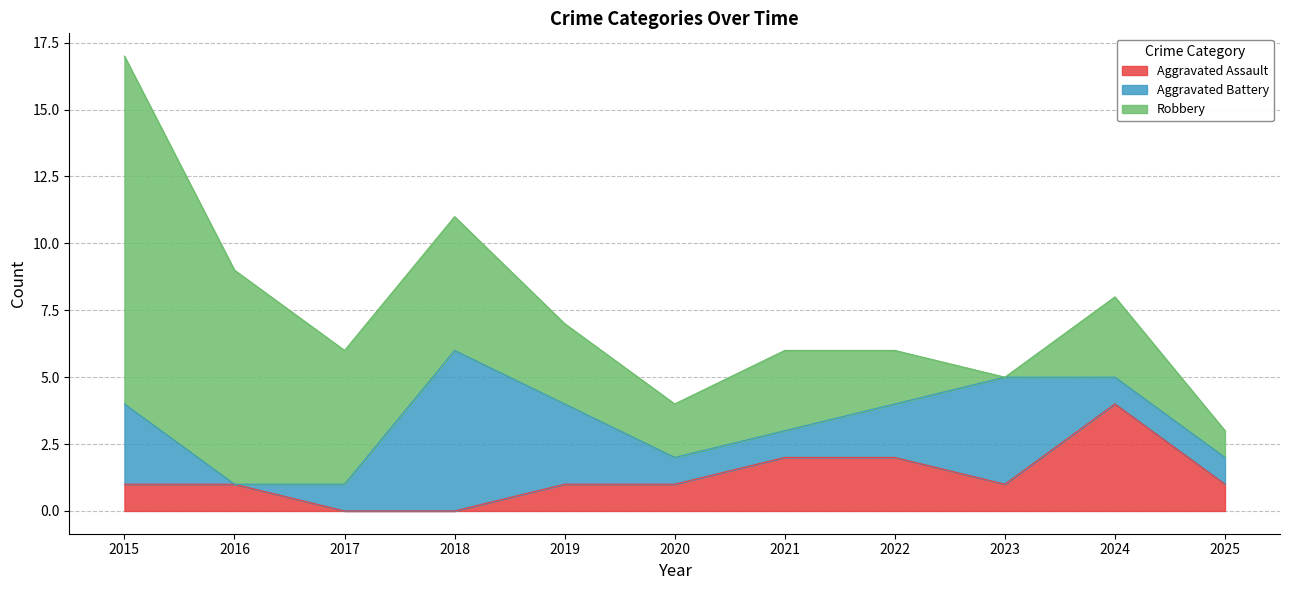

Does the chart display data point markers on the line(s)?

No